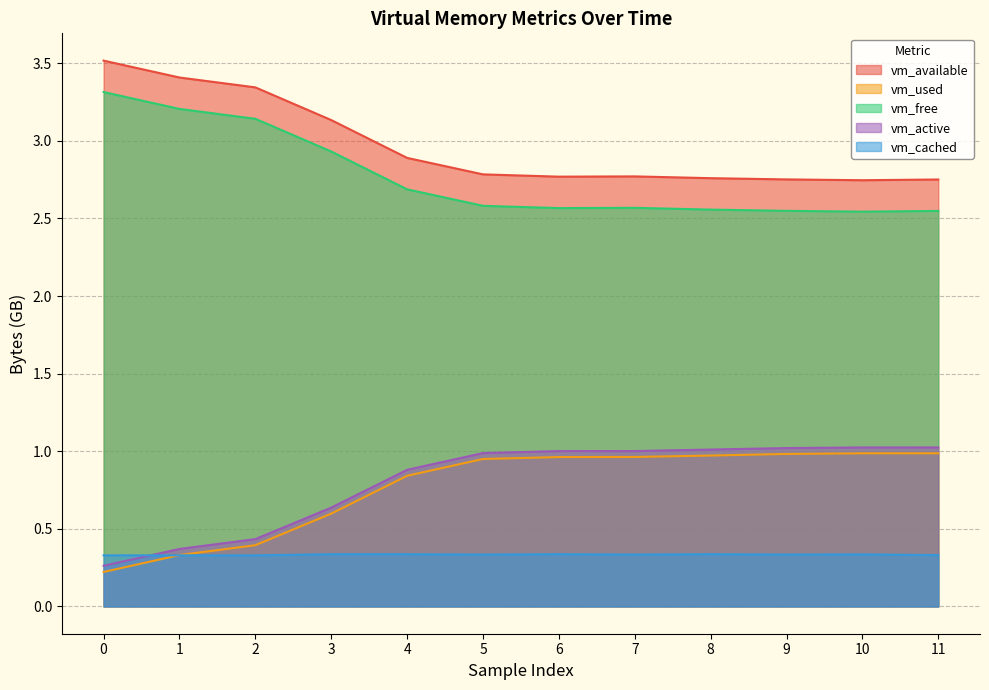

True or false: vm_active has more than 2 interior local peaks.

False